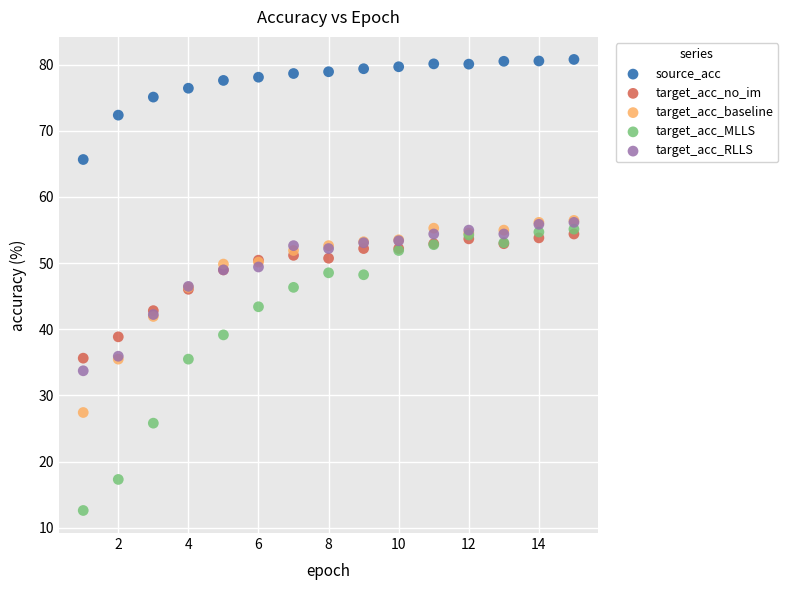

Which series has the largest Y range (max minus min)?

target_acc_MLLS